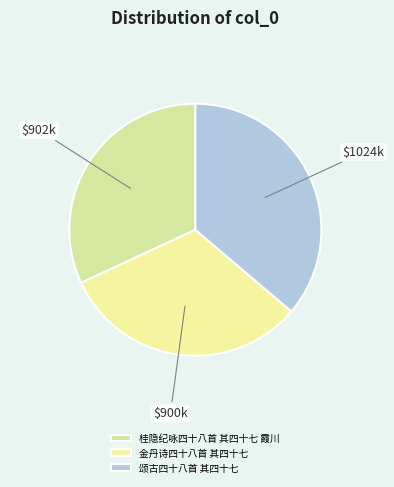

To the nearest percent, what percentage of the pie is 金丹诗四十八首 其四十七?

32%